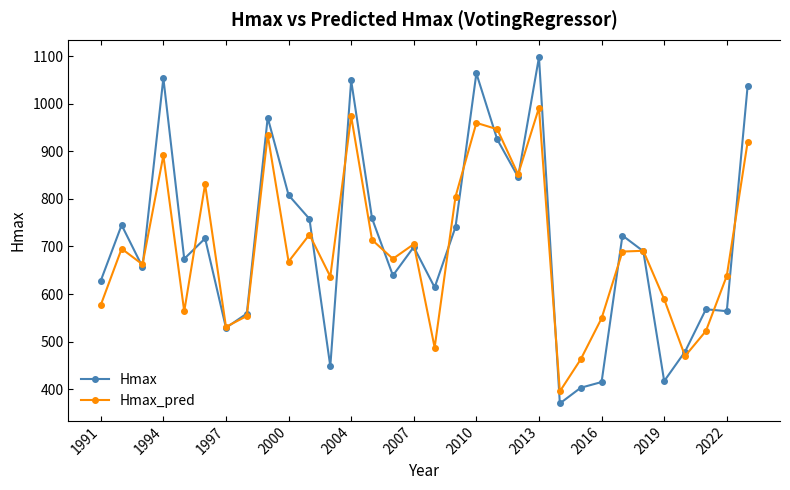

List the series in order of their peak value, lowest first.

Hmax_pred, Hmax